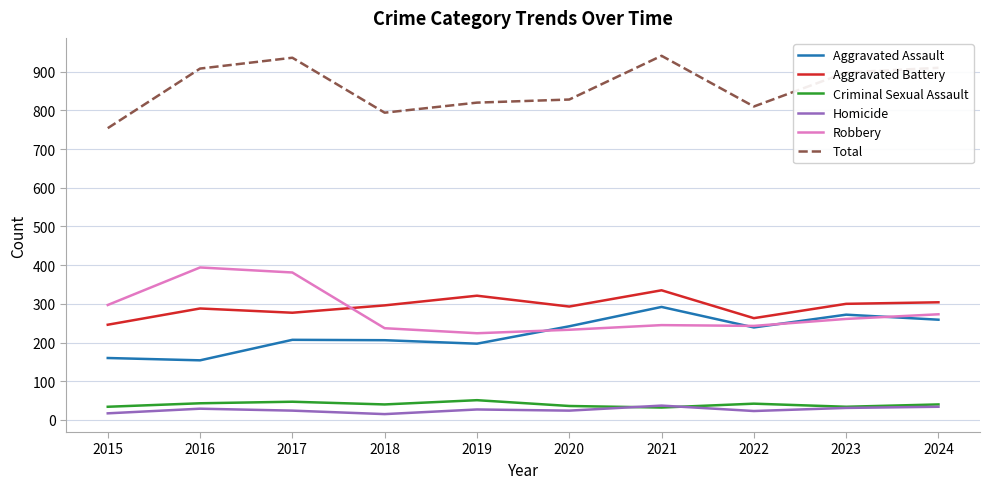

Which series has the largest total across all categories?

Total